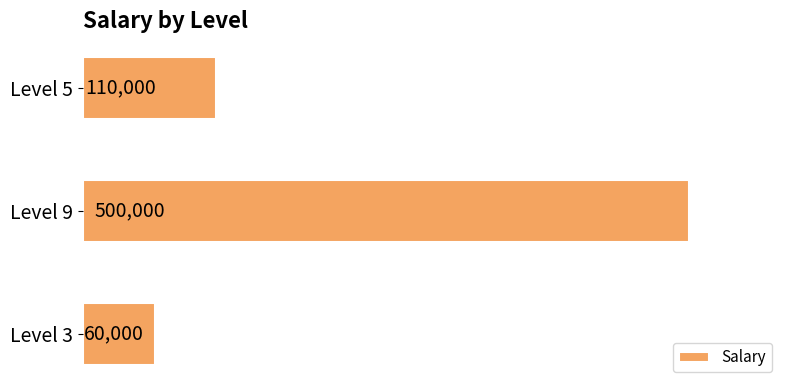

What is the smallest value displayed?

60000